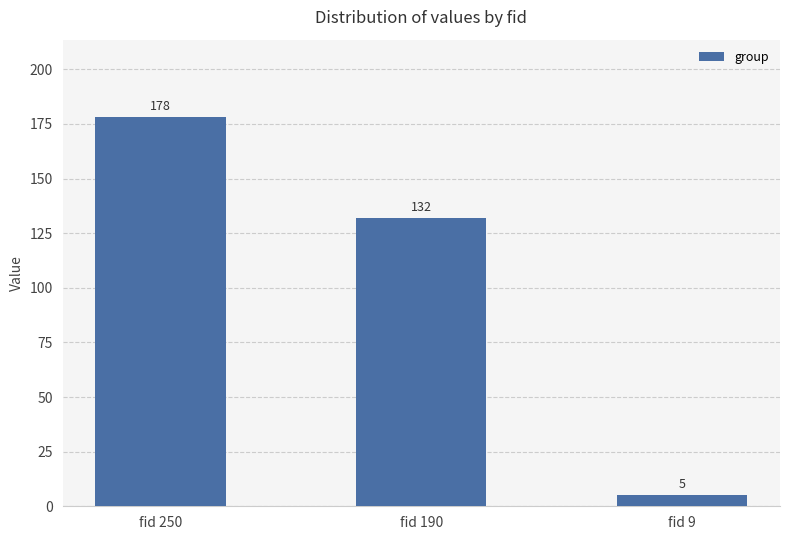

How many values are between 5 and 178?

3